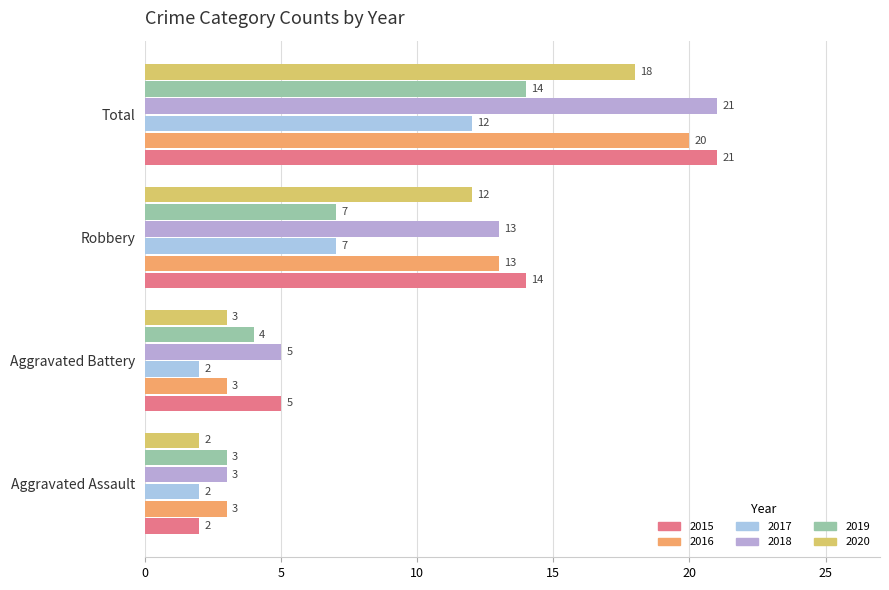

Reading left to right, extract all data points from this chart.

2015: Aggravated Assault=2	Aggravated Battery=5	Robbery=14	Total=21
2016: Aggravated Assault=3	Aggravated Battery=3	Robbery=13	Total=20
2017: Aggravated Assault=2	Aggravated Battery=2	Robbery=7	Total=12
2018: Aggravated Assault=3	Aggravated Battery=5	Robbery=13	Total=21
2019: Aggravated Assault=3	Aggravated Battery=4	Robbery=7	Total=14
2020: Aggravated Assault=2	Aggravated Battery=3	Robbery=12	Total=18